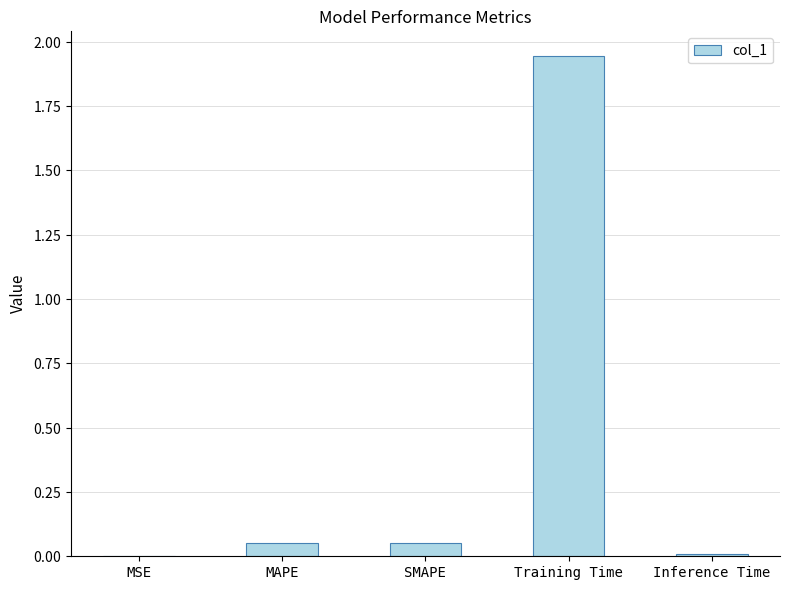

Are the bars horizontal?

No